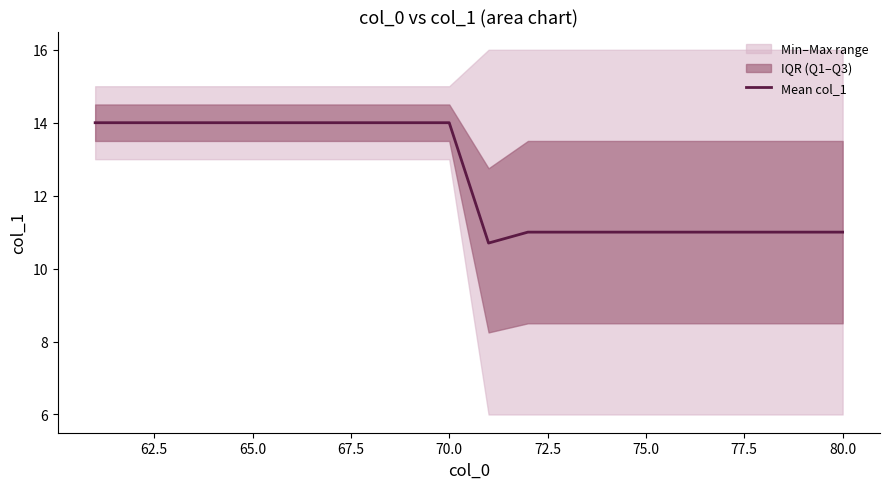

What is the maximum value shown in the chart?

14.0